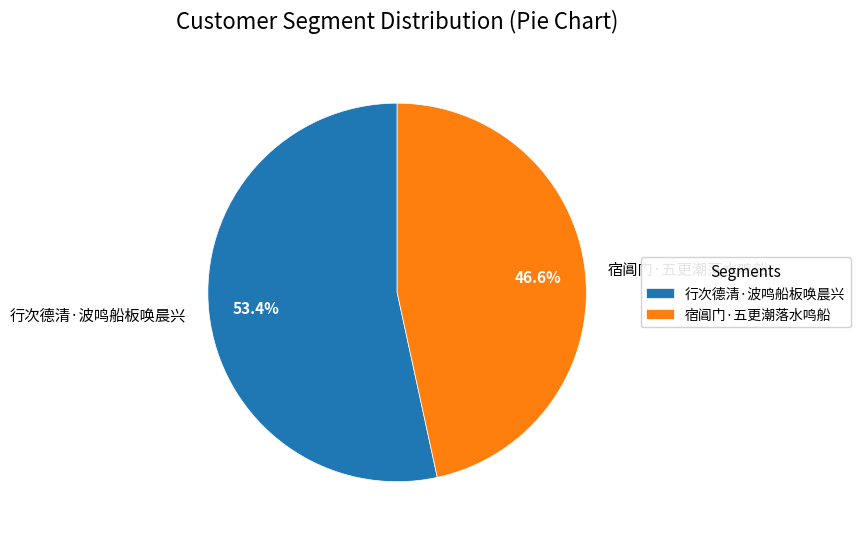

True or false: 行次德清·波鸣船板唤晨兴 accounts for 63% of the total.

False